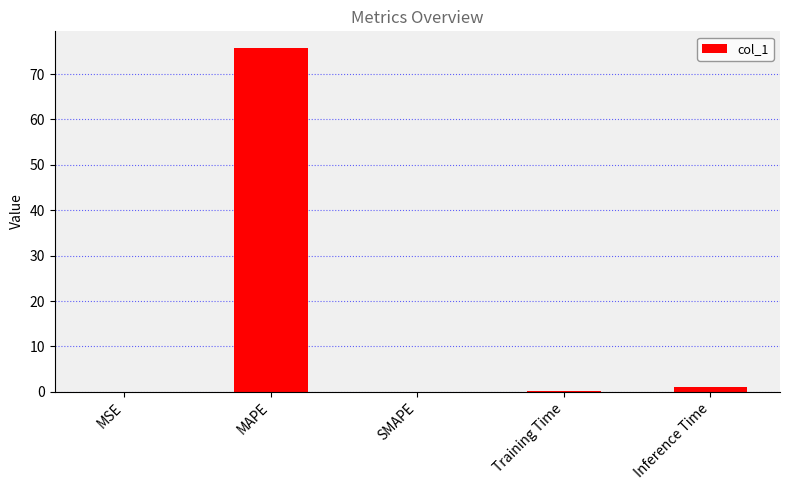

What is the average value?

15.4